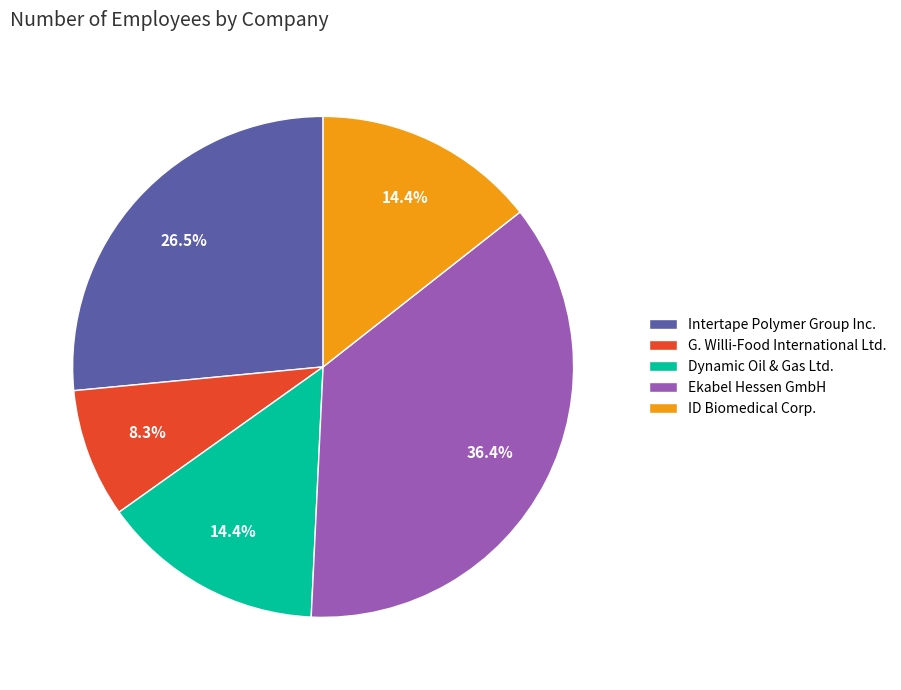

Between Intertape Polymer Group Inc. and Ekabel Hessen GmbH, which is larger?

Ekabel Hessen GmbH